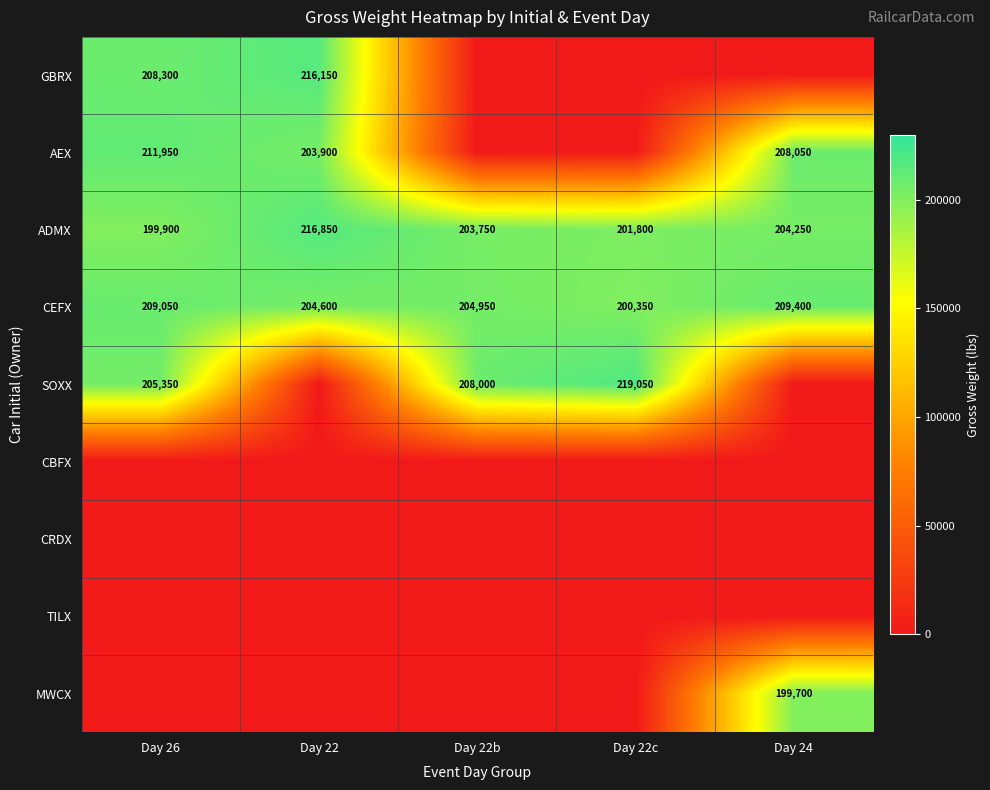

What is the total value across all series at Day 22?

841500